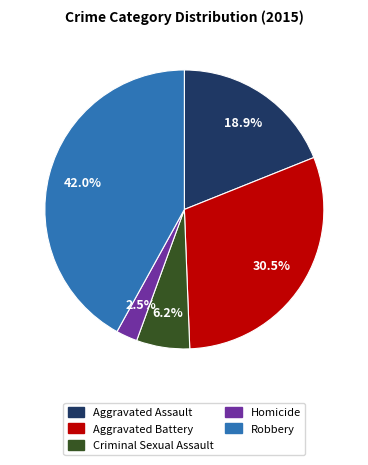

The Aggravated Assault slice represents 25% of the pie. True or false?

False